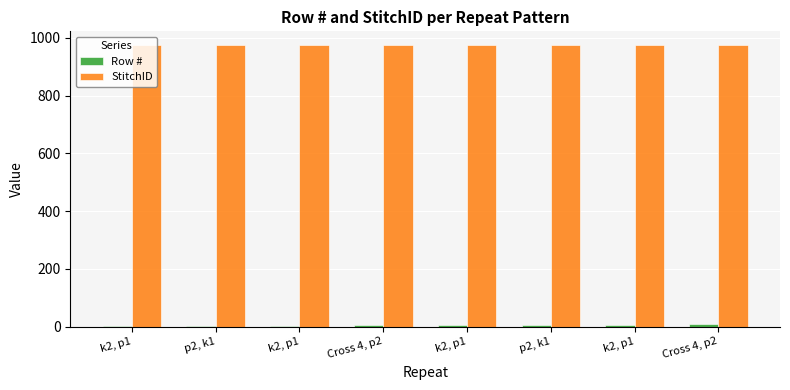

How many data points does each series have?

8